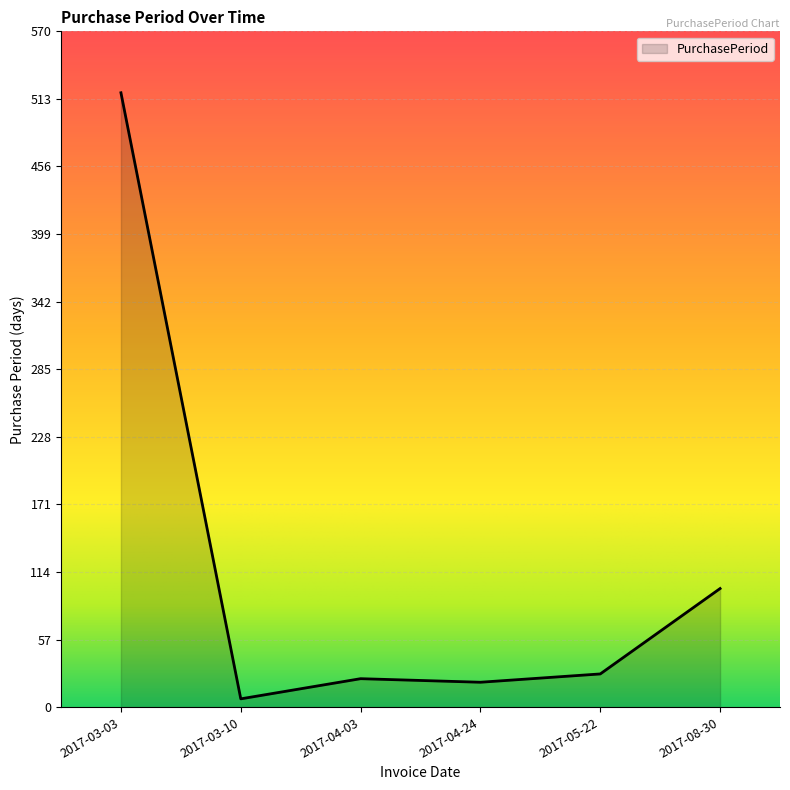

True or false: there are more than 1 points higher than both neighbors.

False